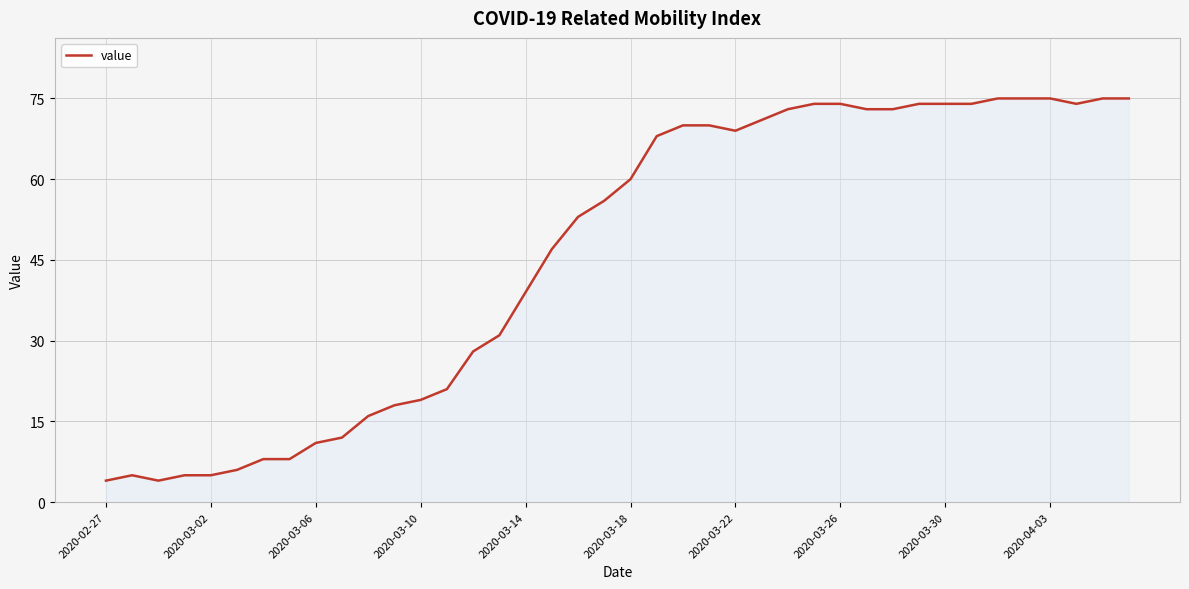

What is the difference between the maximum and minimum values?

71